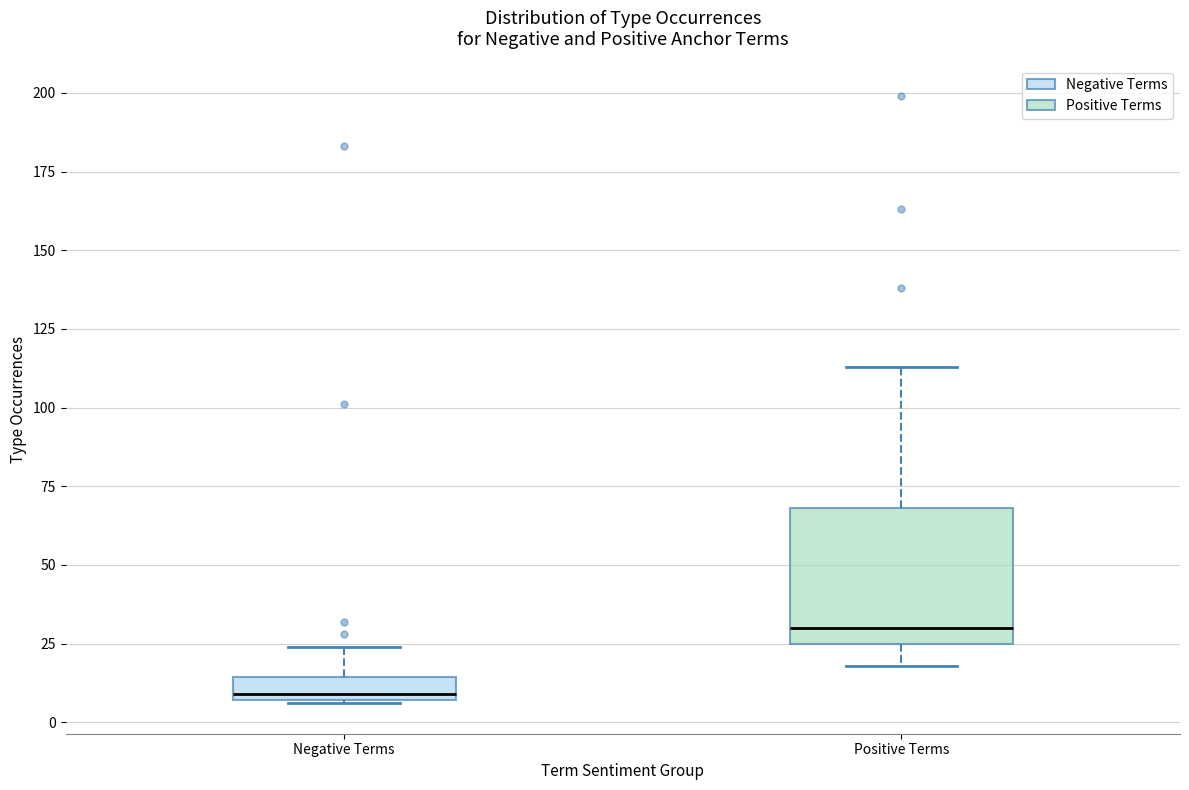

Where does the upper whisker of the box for Negative Terms end on the y-axis? The values are not printed on the chart, so give them approximately, as read against the axis.

25